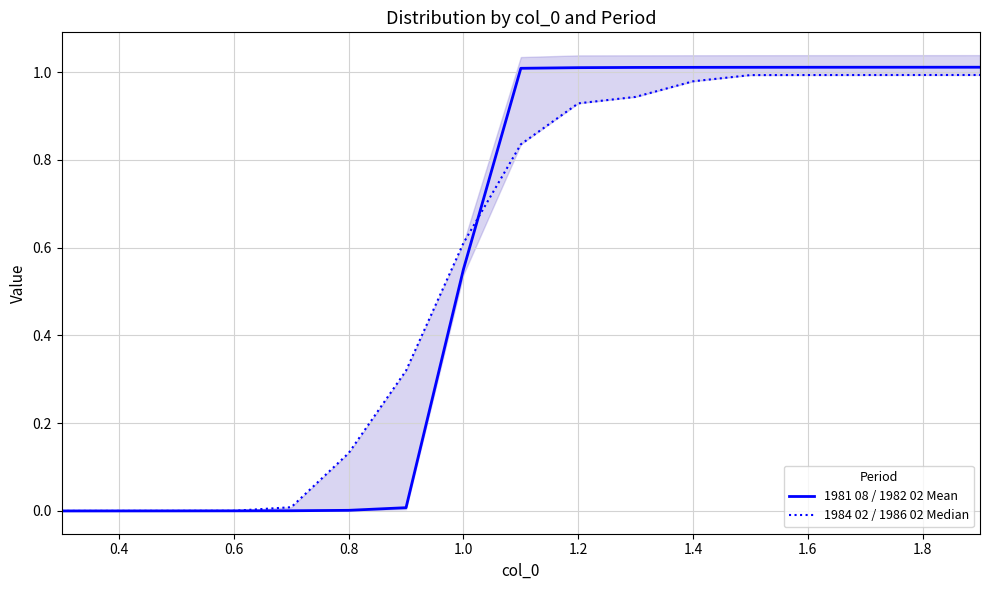

What is the highest value of the 1981 08 / 1982 02 Mean series?

1.0